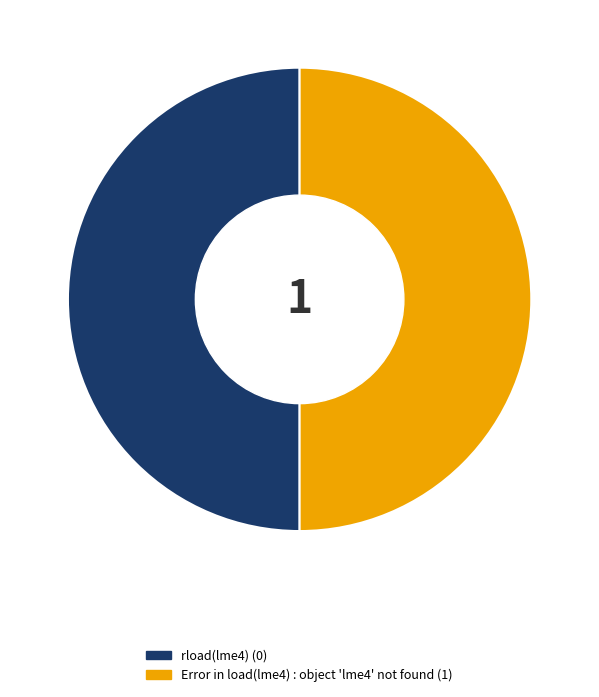

Approximately how many times larger is the value at Error in load(lme4) : object 'lme4' not found compared to rload(lme4)?

1.0